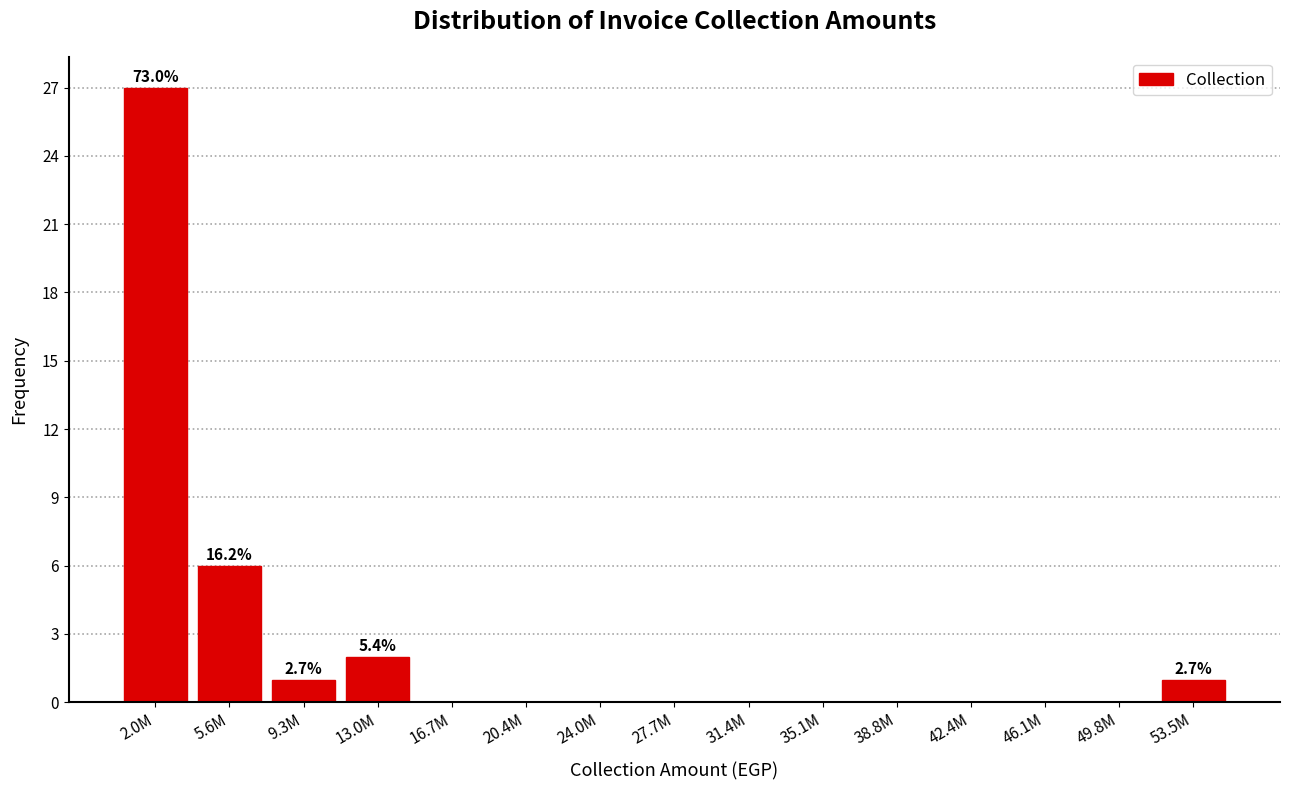

Reading right to left, list all the values displayed in this chart.

53.5M=1	49.8M=0	46.1M=0	42.4M=0	38.8M=0	35.1M=0	31.4M=0	27.7M=0	24.0M=0	20.4M=0	16.7M=0	13.0M=2	9.3M=1	5.6M=6	2.0M=27